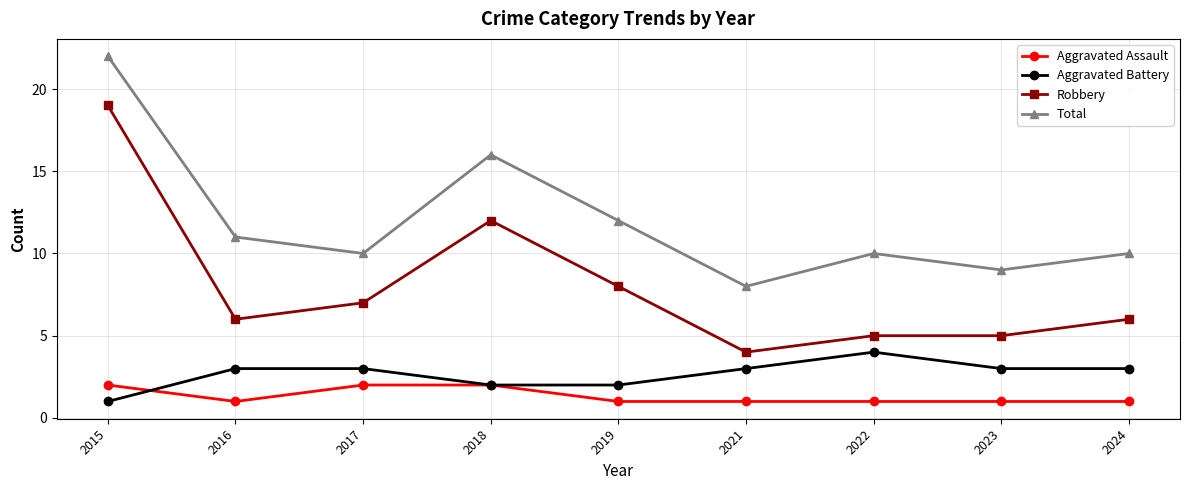

At which category does Total reach its first local peak?

2018